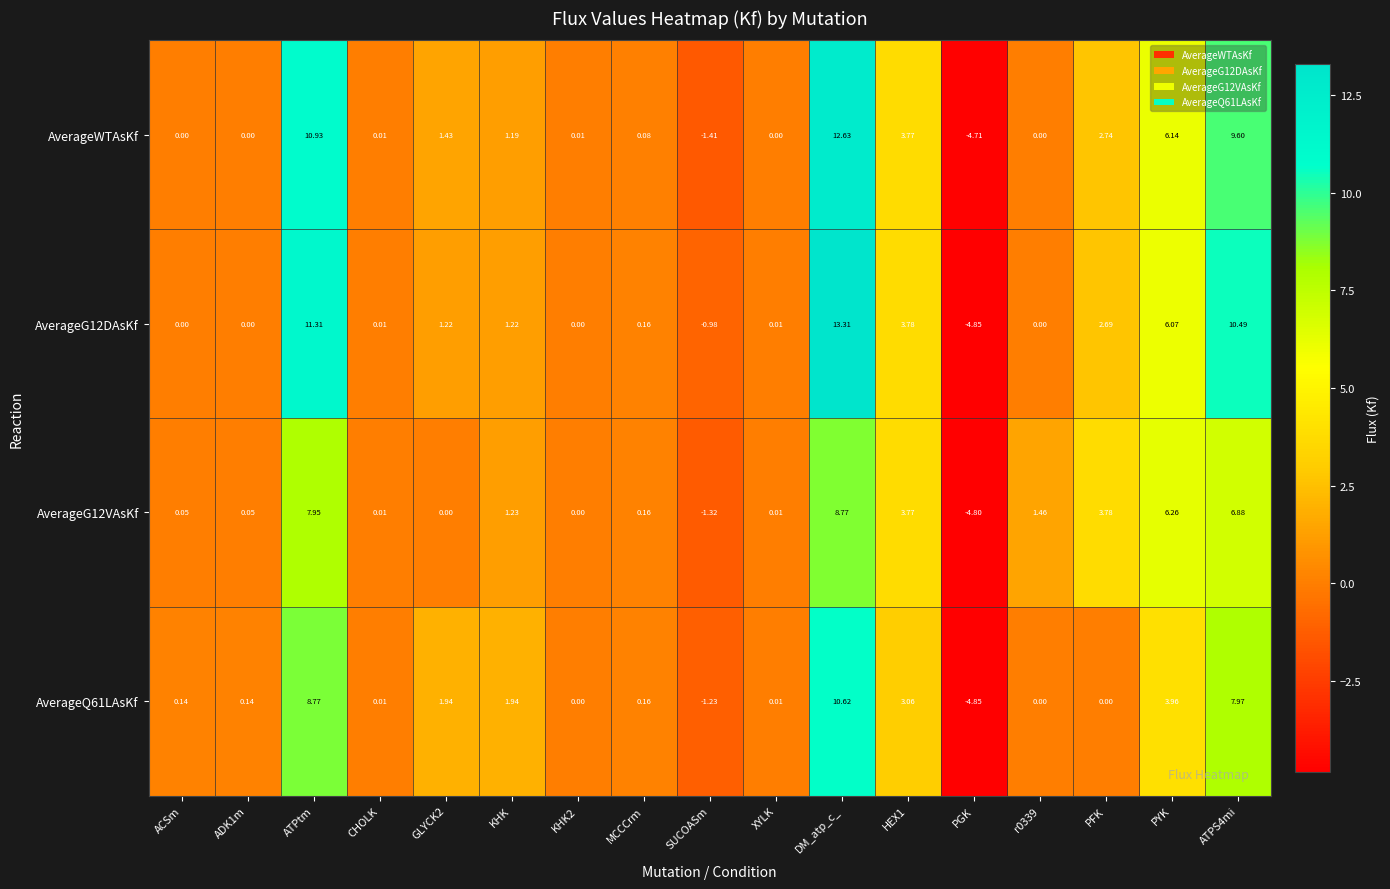

Rank the series at SUCOASm from highest to lowest value.

AverageG12DAsKf, AverageQ61LAsKf, AverageG12VAsKf, AverageWTAsKf